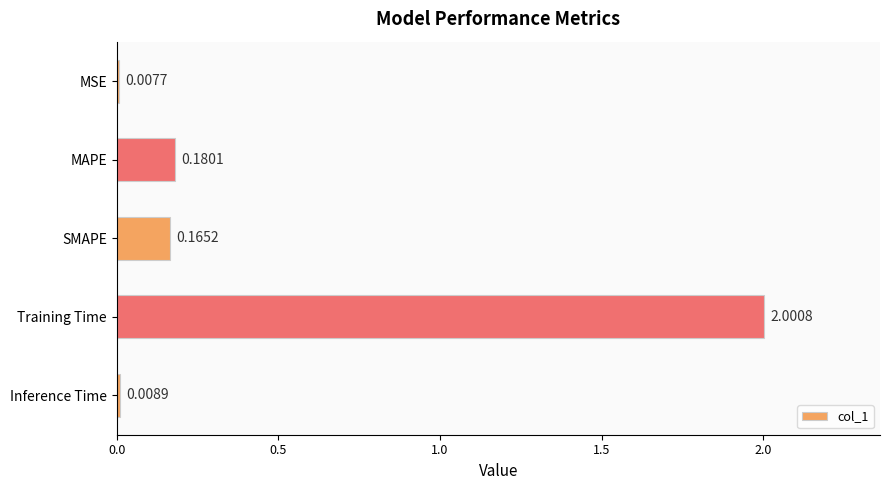

What is the average value?

0.5